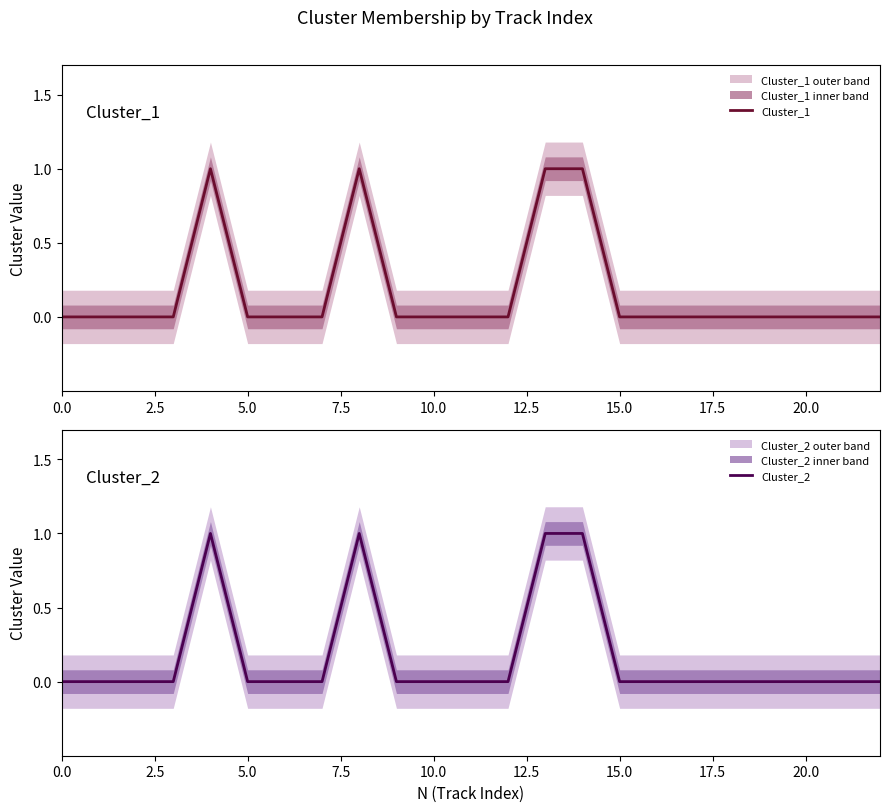

What is the label of the 19th point from the left?

18